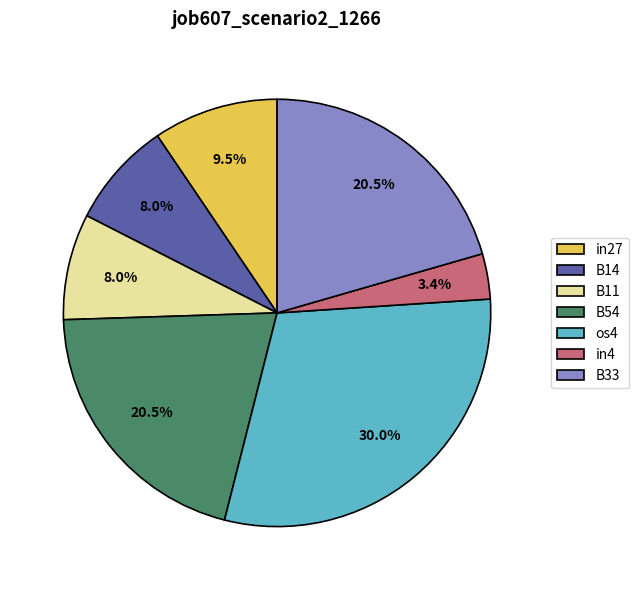

Between B14 and os4, which is larger?

os4